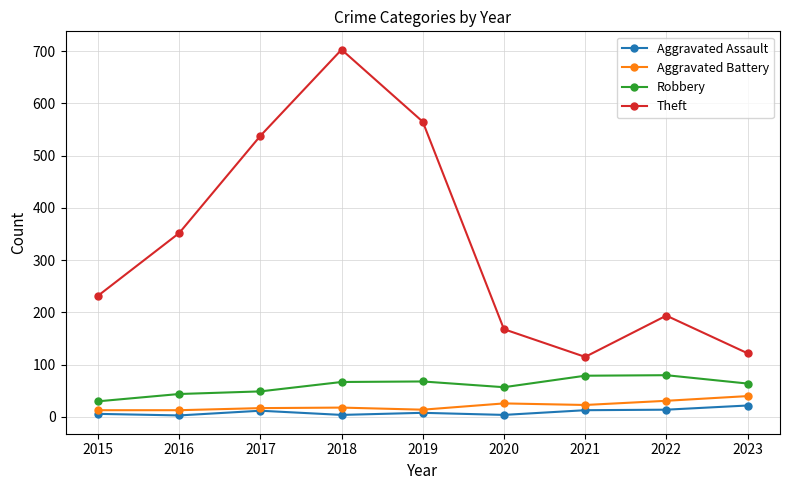

What is the average value of the Aggravated Assault series?

10